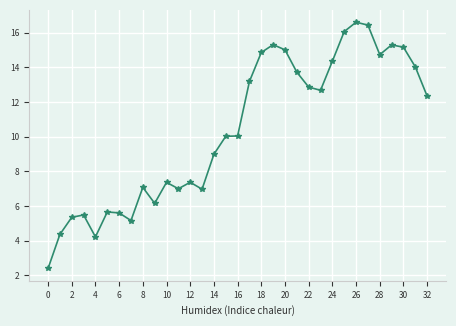

What is the smallest value displayed?

2.4